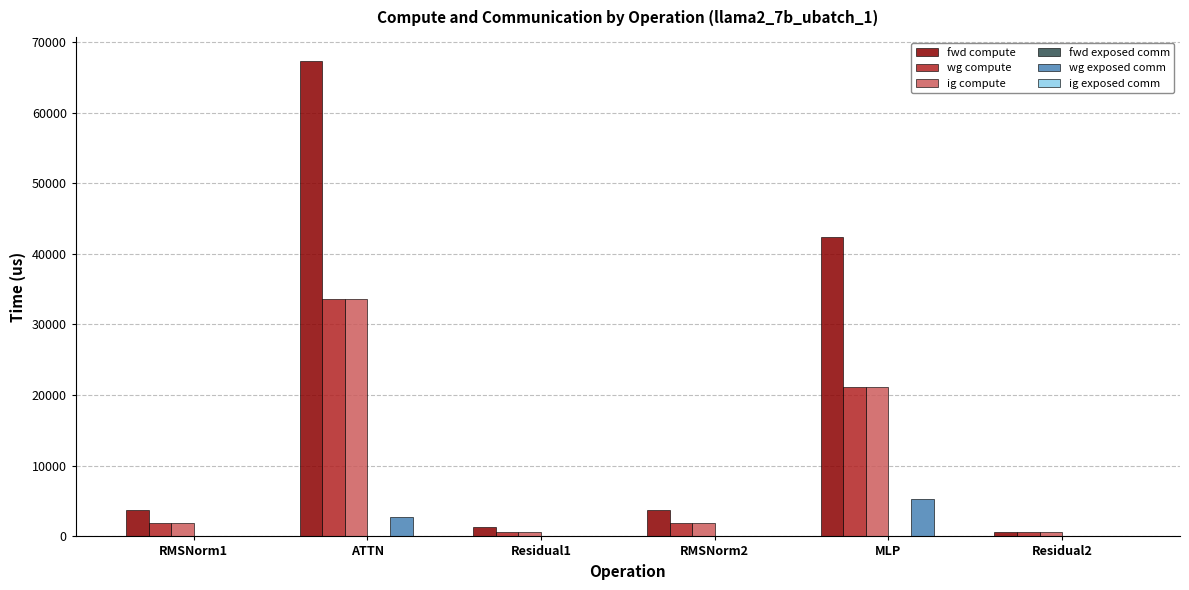

Which category has the highest value across all series?

ATTN